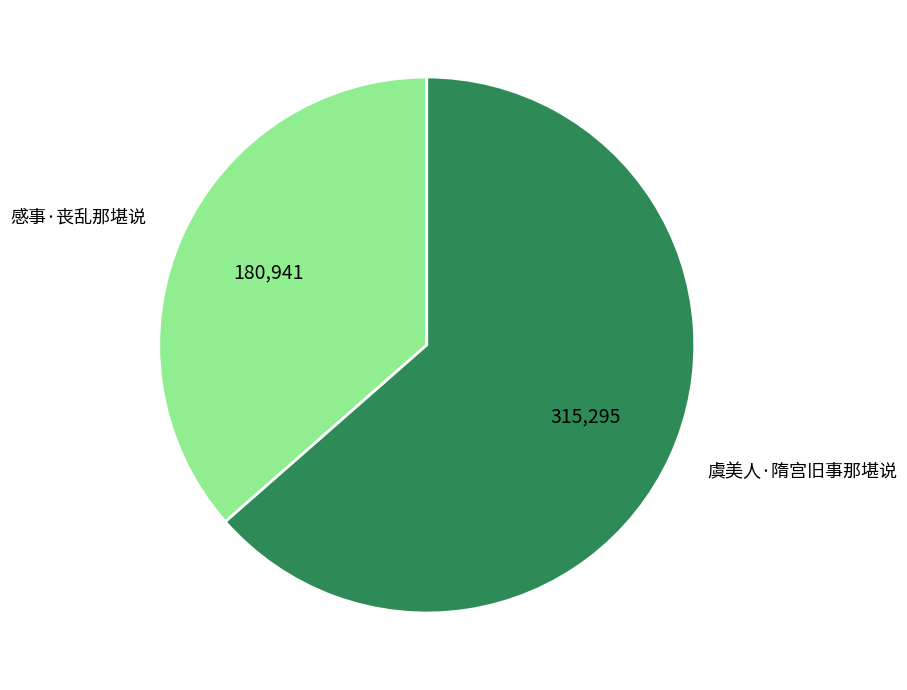

Combined, do 虞美人·隋宫旧事那堪说 and 感事·丧乱那堪说 account for over 50%?

Yes